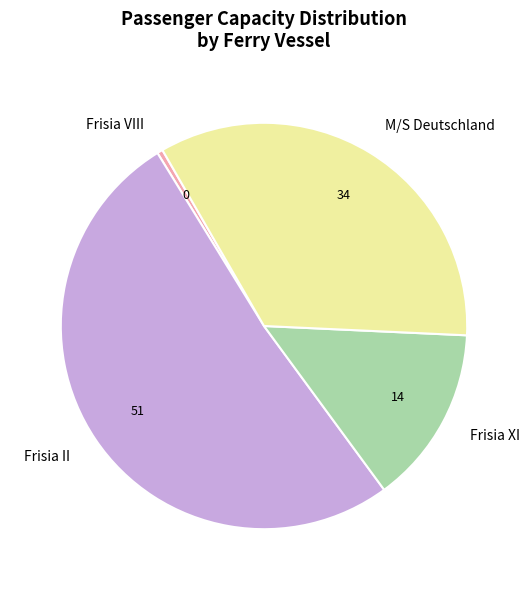

What is the smallest slice in the pie chart?

Frisia VIII